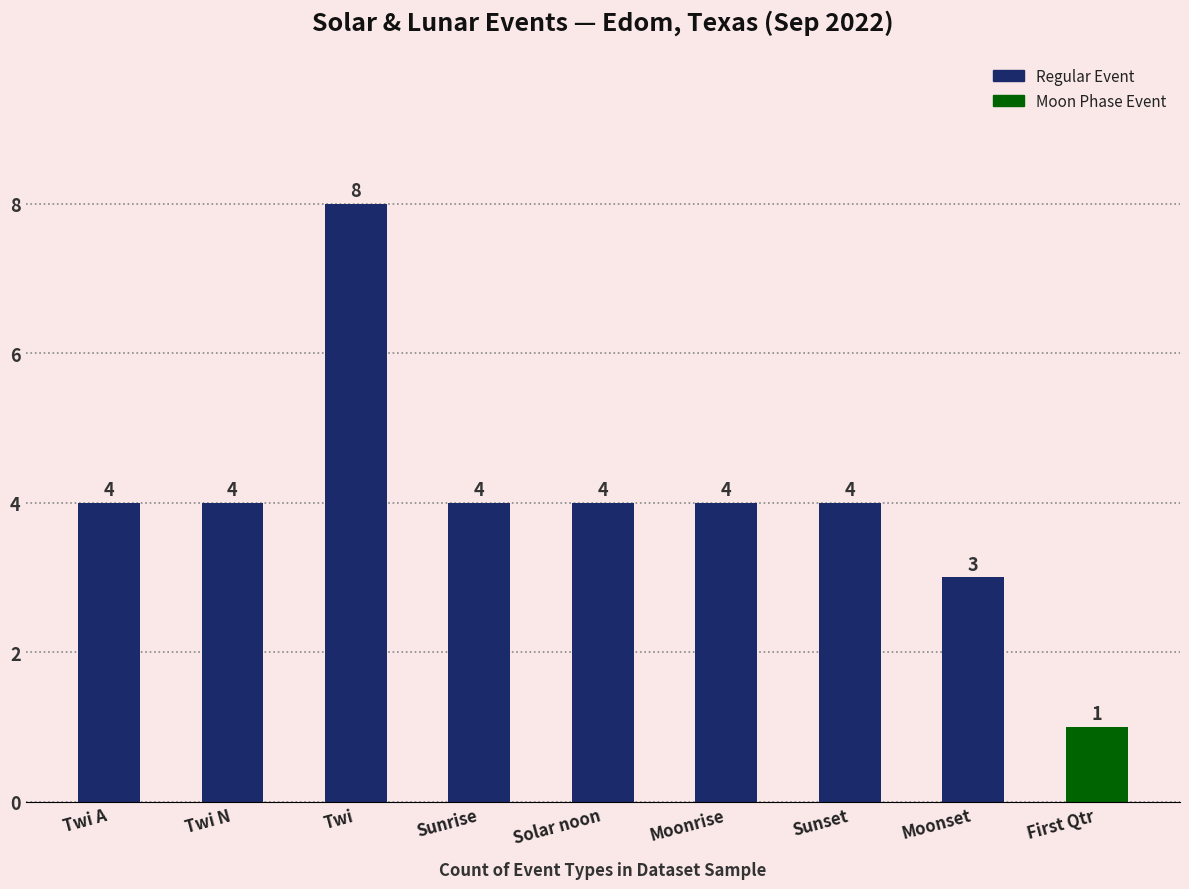

Count the number of data series in this chart.

1